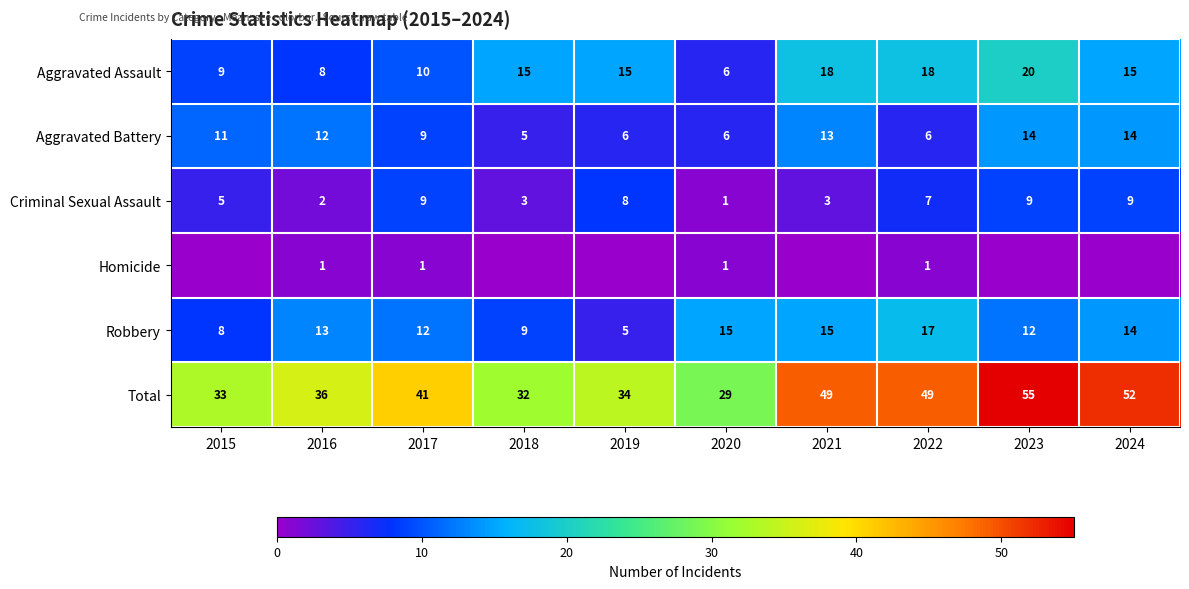

At which label is Total closest to 42?

2017